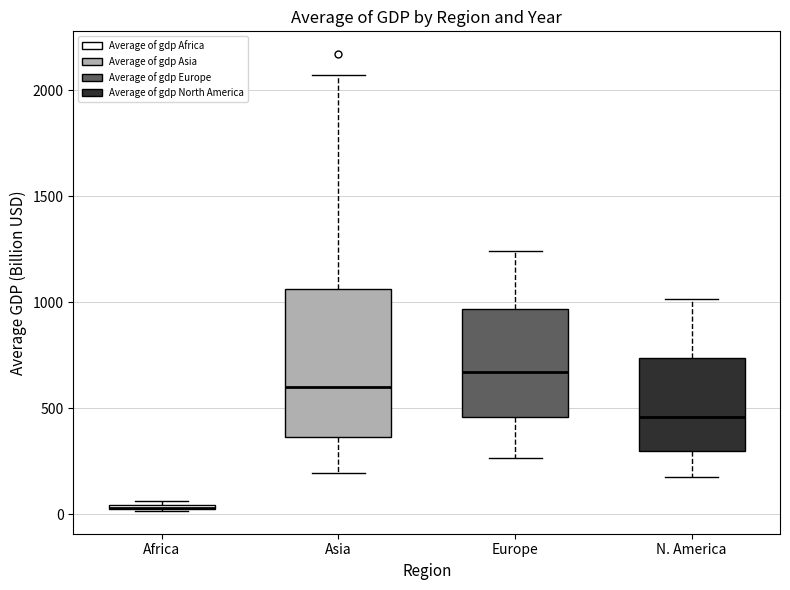

Which box is the tallest, from its lower edge to its upper edge?

Asia